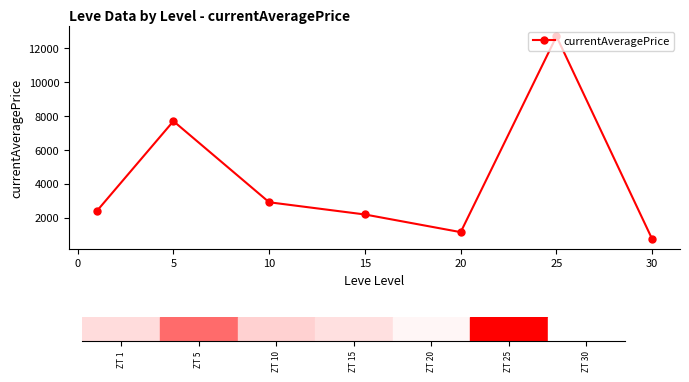

What is the average value?

4269.4